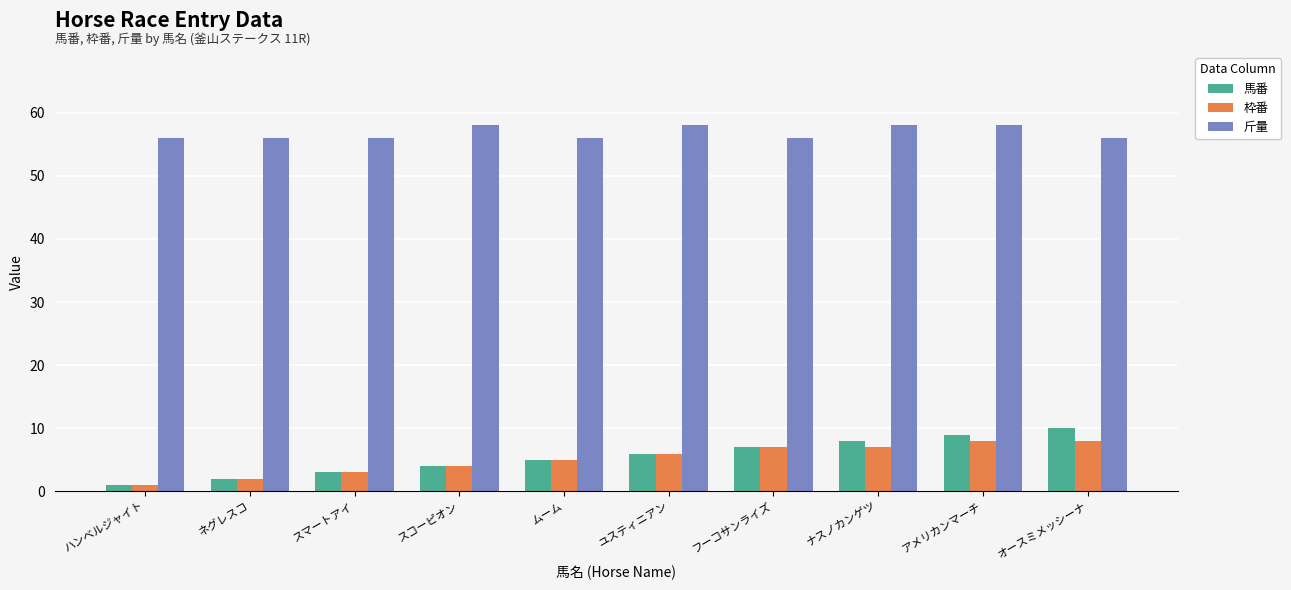

Which series has the largest total across all categories?

斤量